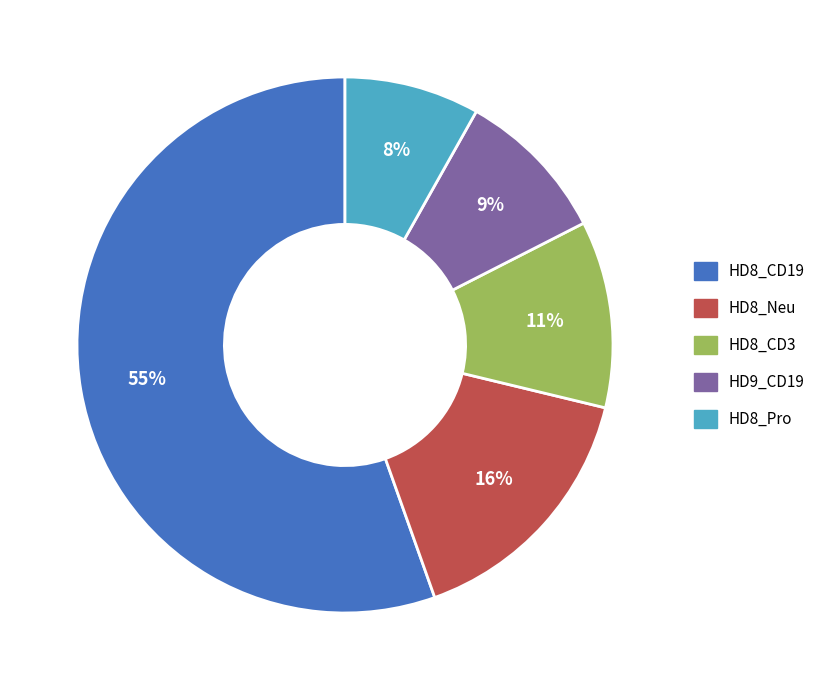

Rank the categories by value from lowest to highest.

HD8_Pro, HD9_CD19, HD8_CD3, HD8_Neu, HD8_CD19